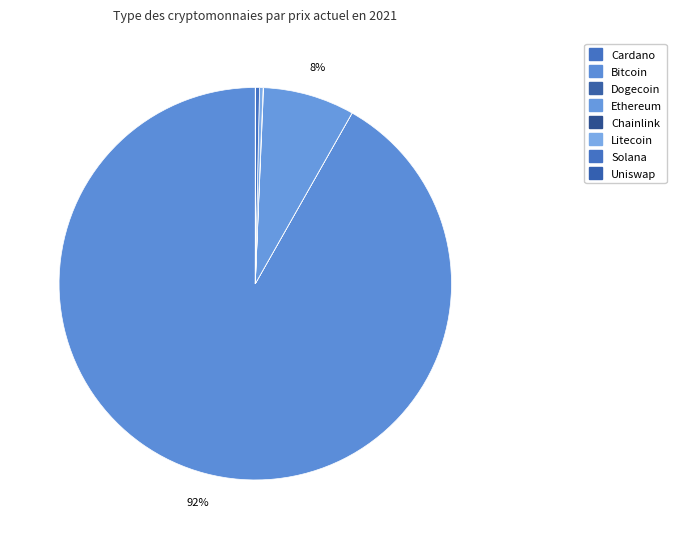

Is there a majority slice in this chart?

Yes